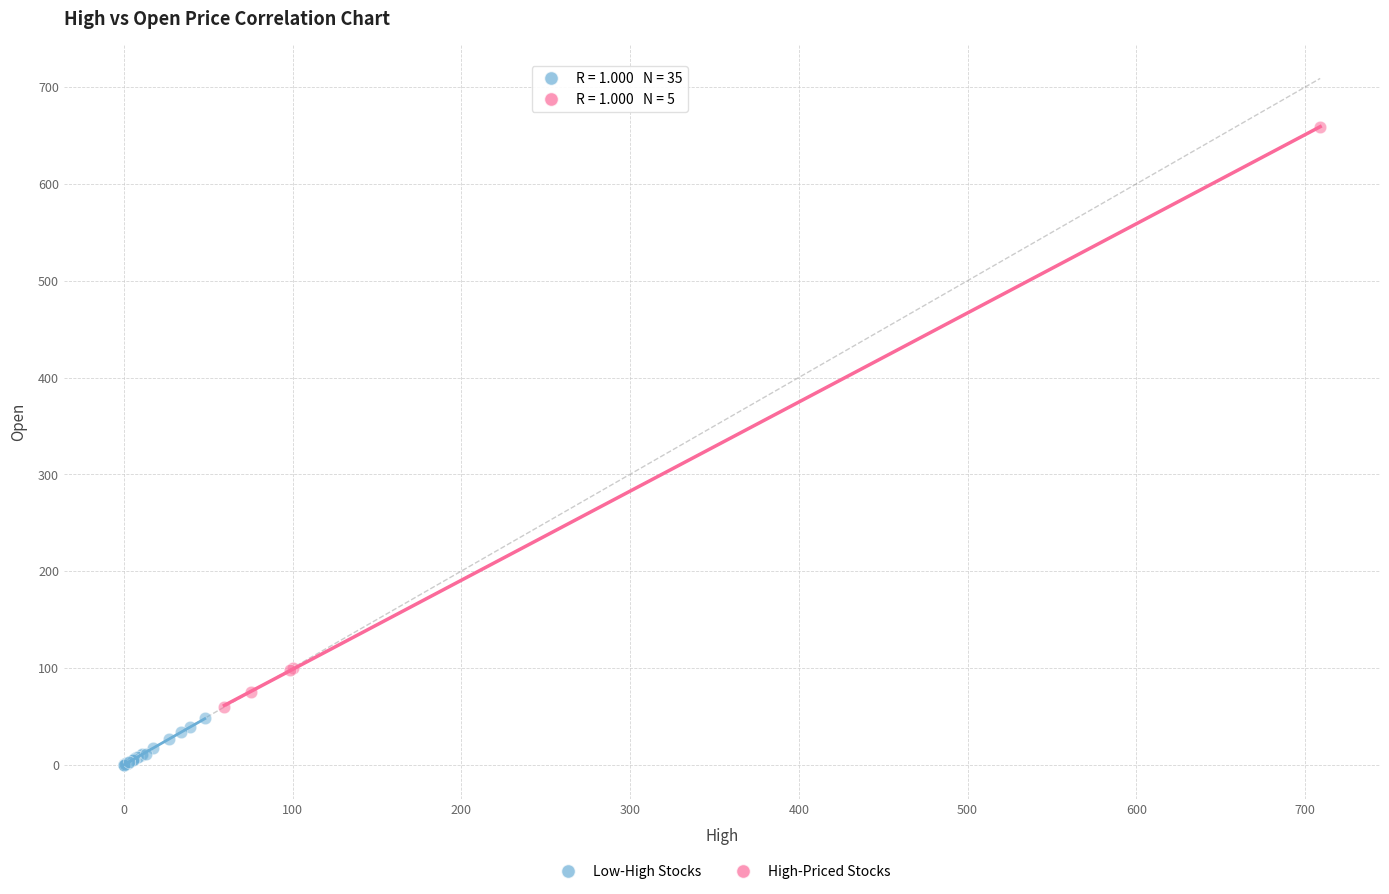

Which series contains the highest Y value?

High-Priced Stocks